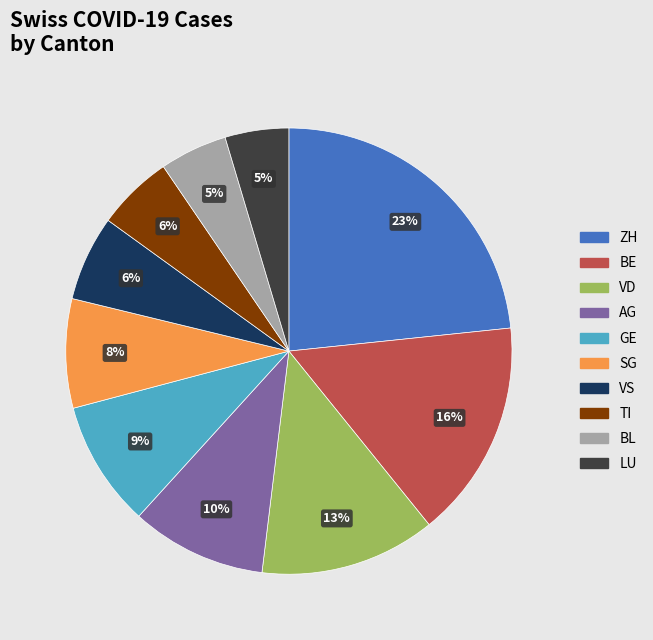

To the nearest percent, what is the combined percentage of VD and ZH?

36%